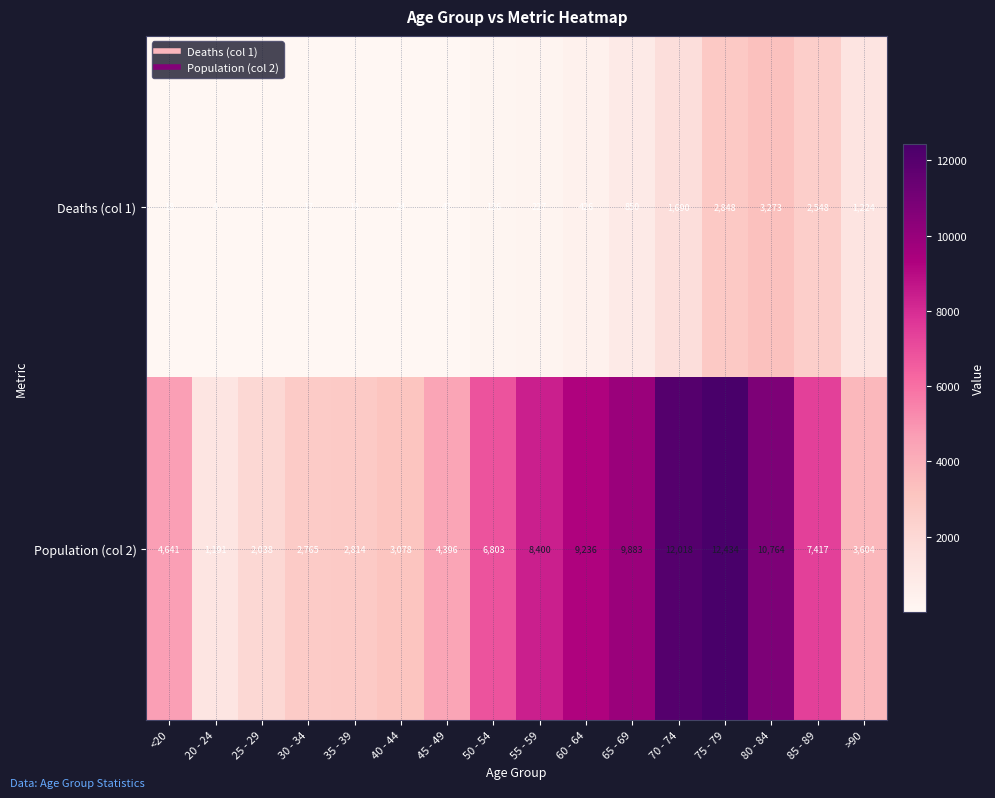

The value of Population (col 2) at 60 - 64 is 9236. True or false?

True